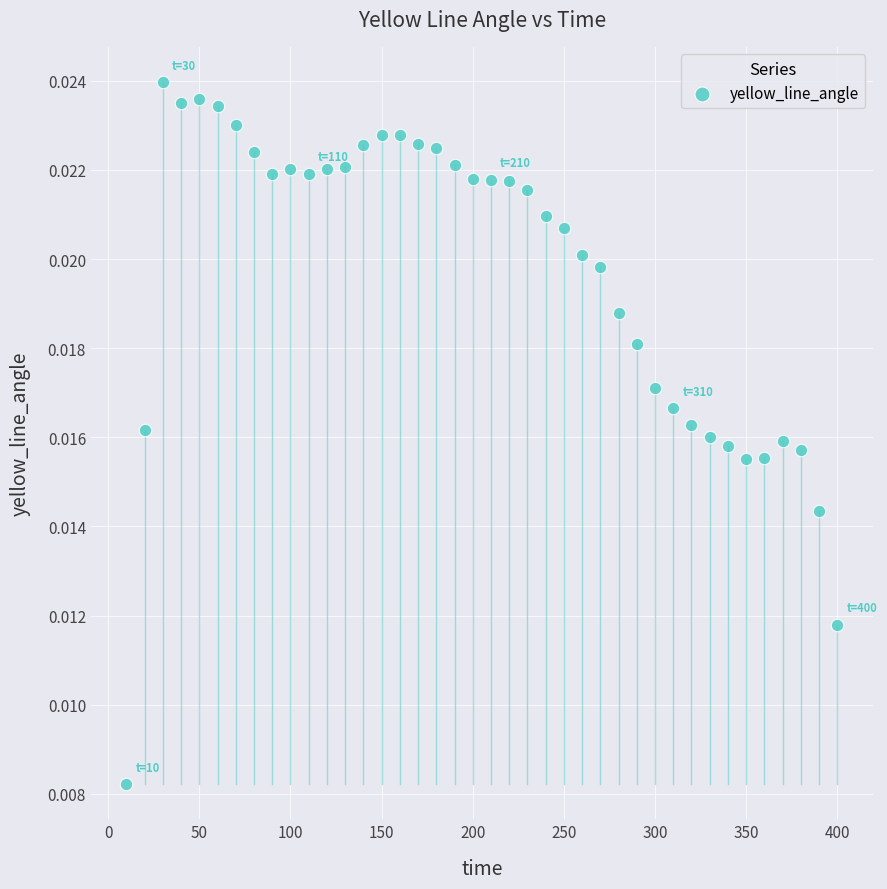

What is the range of X values (max minus min)?

390.0